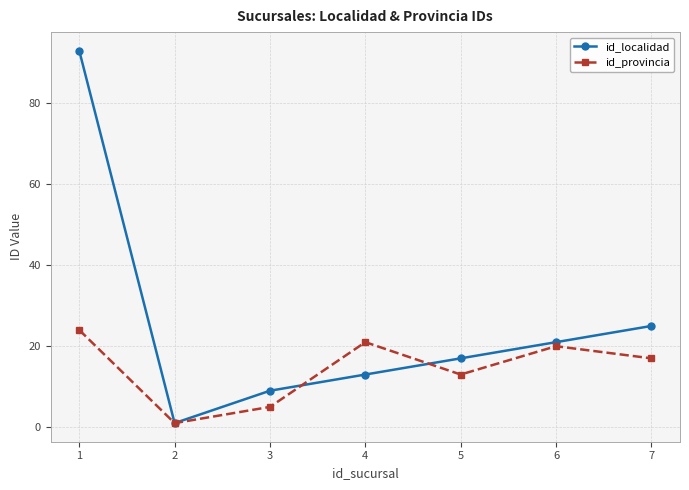

How many series are shown in this chart?

2